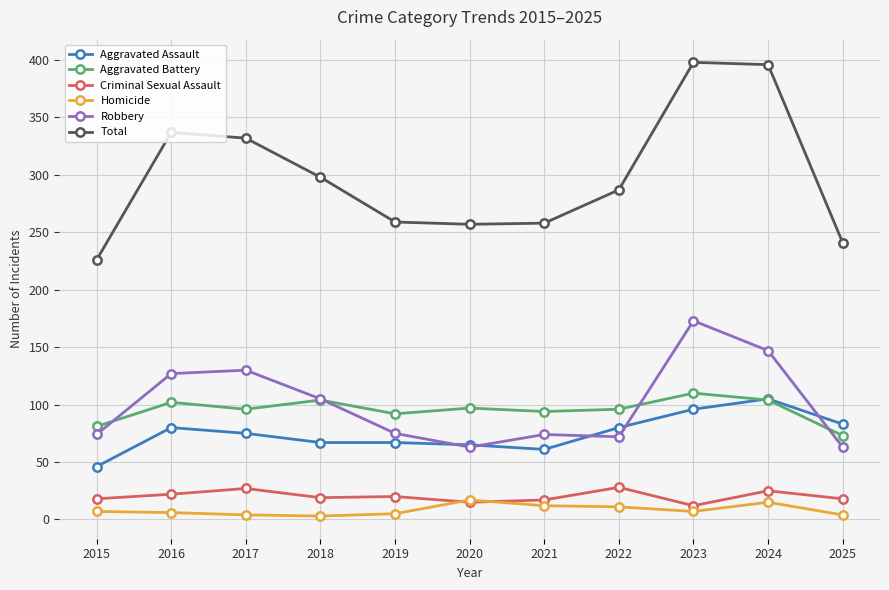

What is the sum of all Aggravated Battery values?

1049